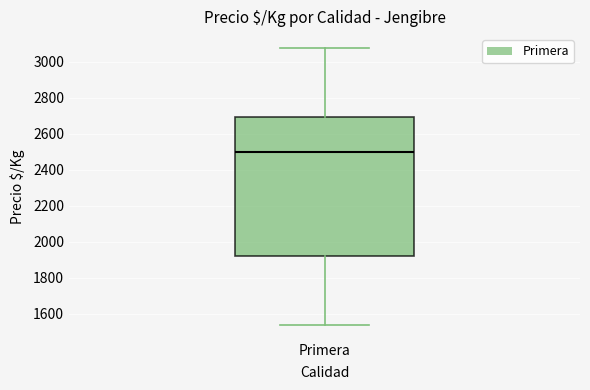

Where does the upper whisker of the box for Primera end on the y-axis? The values are not printed on the chart, so give them approximately, as read against the axis.

3080